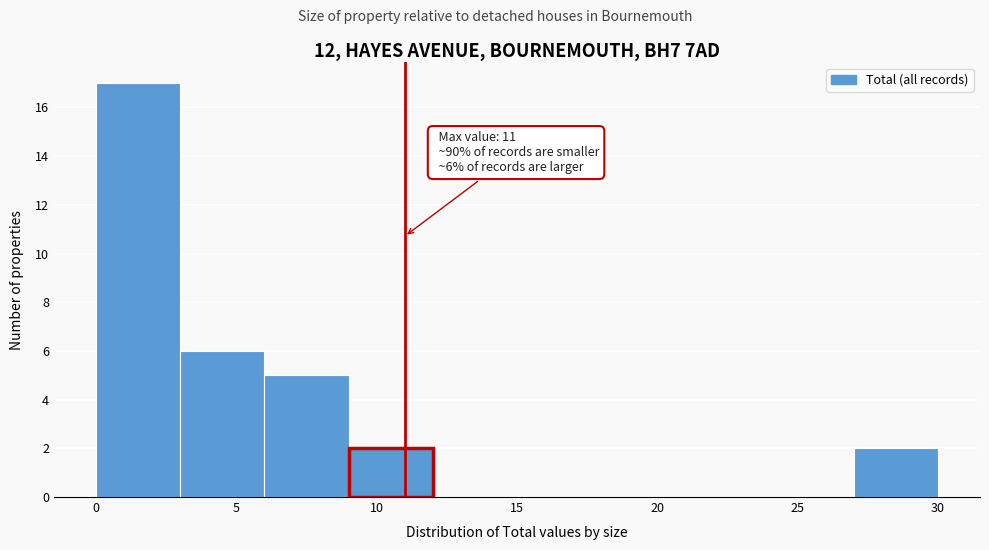

Which range on the x-axis has the tallest bar?

0 to 3